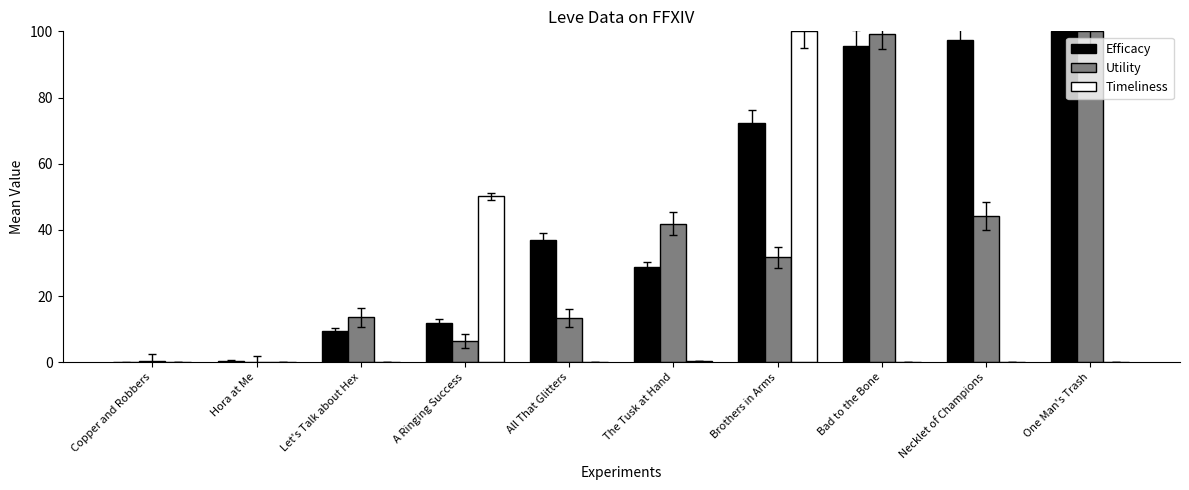

What is the highest value of the Utility series?

100.0